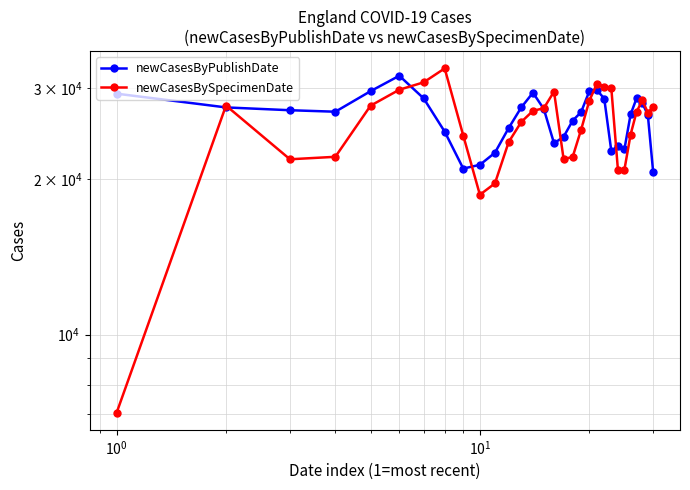

What are all the series names shown in the legend?

newCasesByPublishDate, newCasesBySpecimenDate